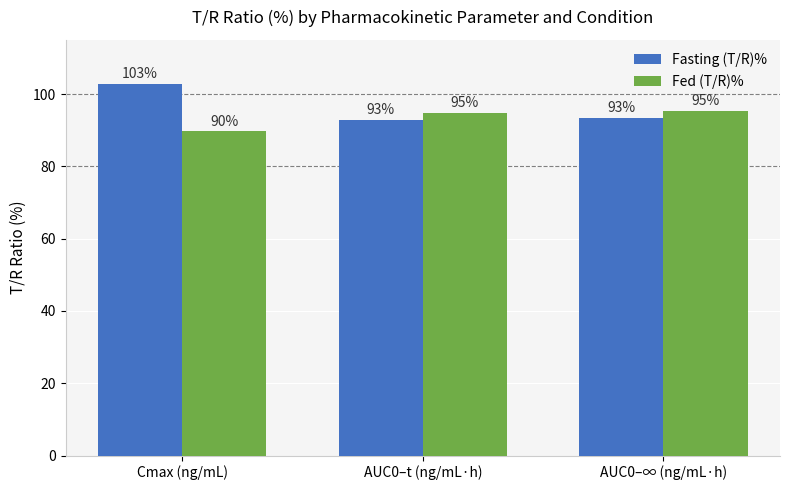

Which series has the largest range (max minus min)?

Fasting (T/R)%